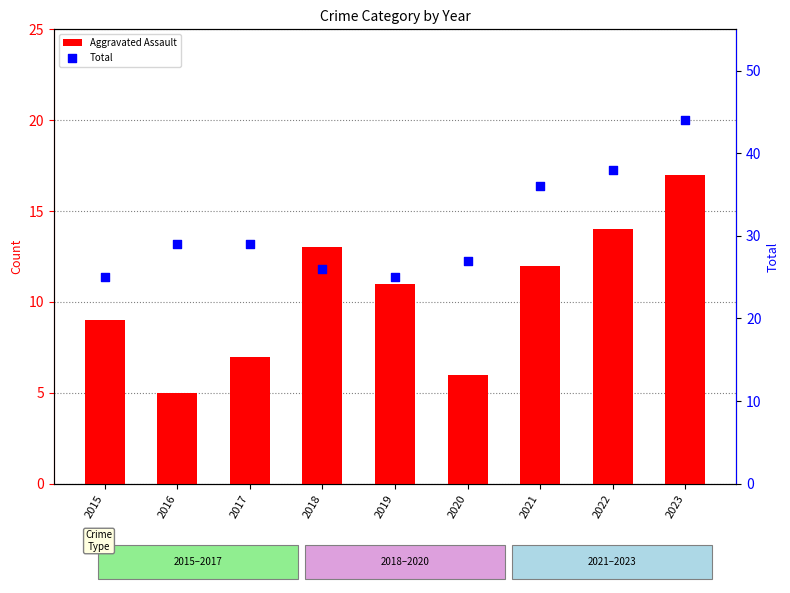

Is the value of Aggravated Assault at 2017 greater than the value of Total at 2019?

No